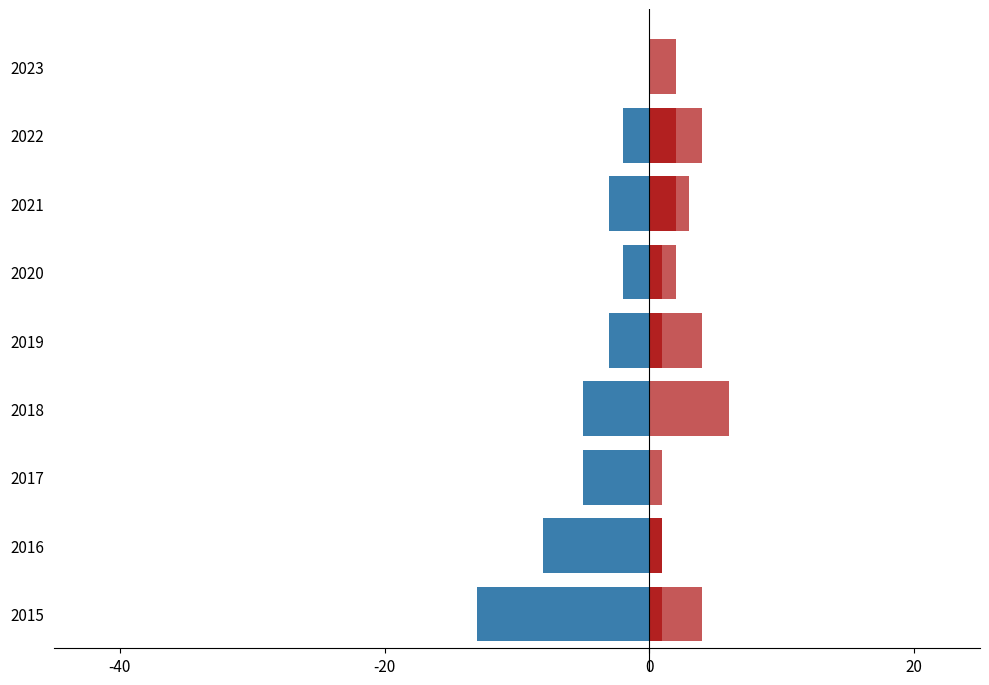

Where does the Robbery series first go above -3?

2020